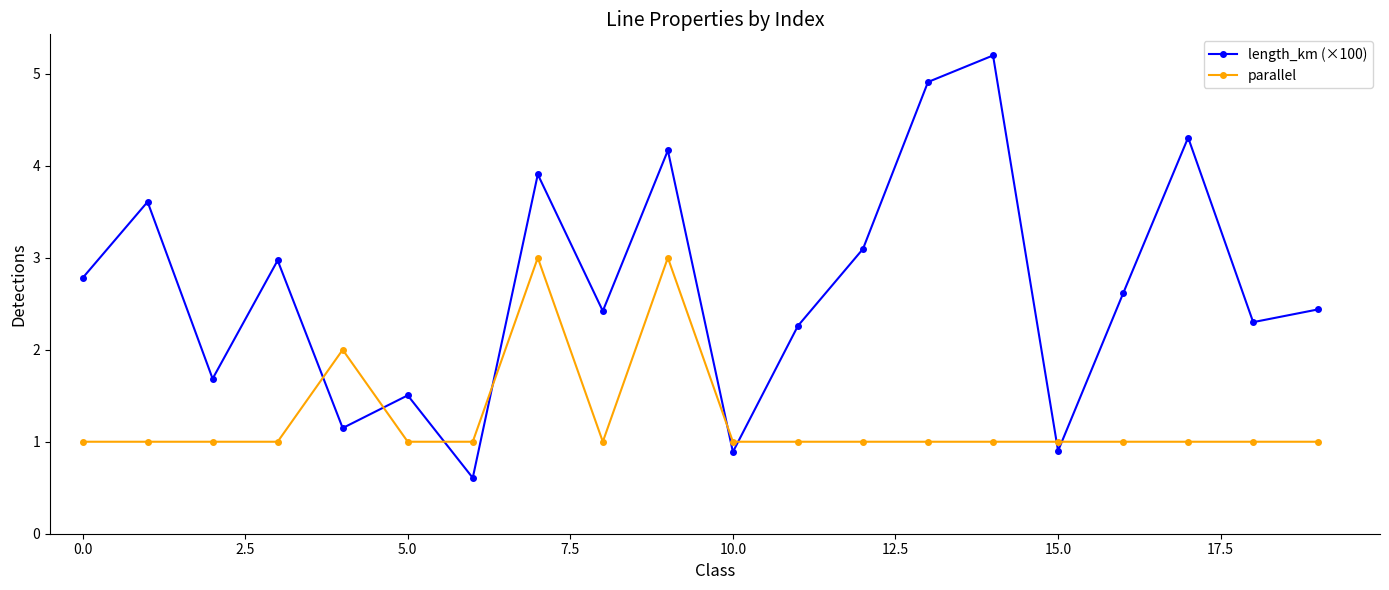

What is the difference between the second highest and minimum values in the length_km (×100) series?

4.3